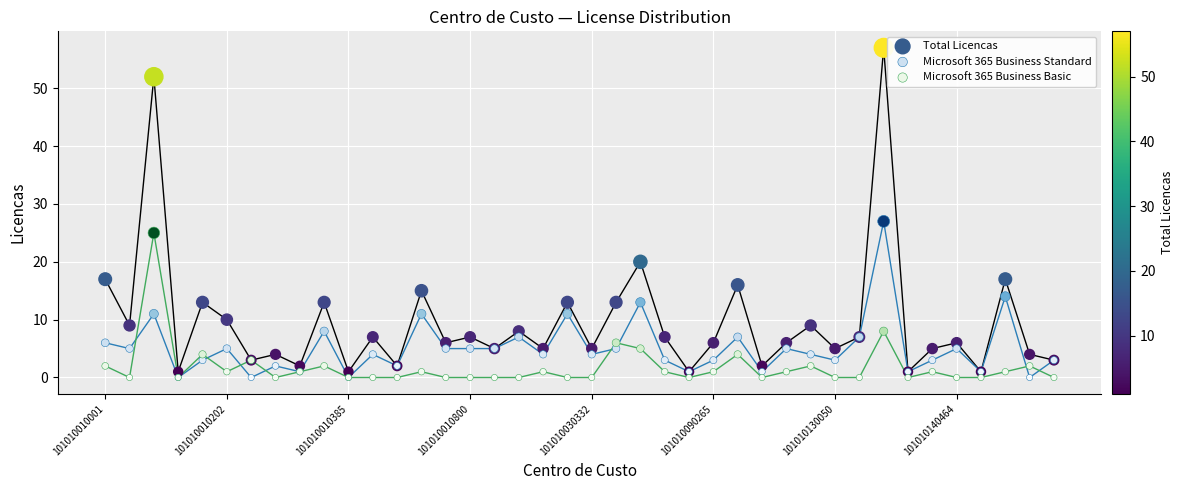

In the Total Licencas series, what Y value is closest to 29?

20